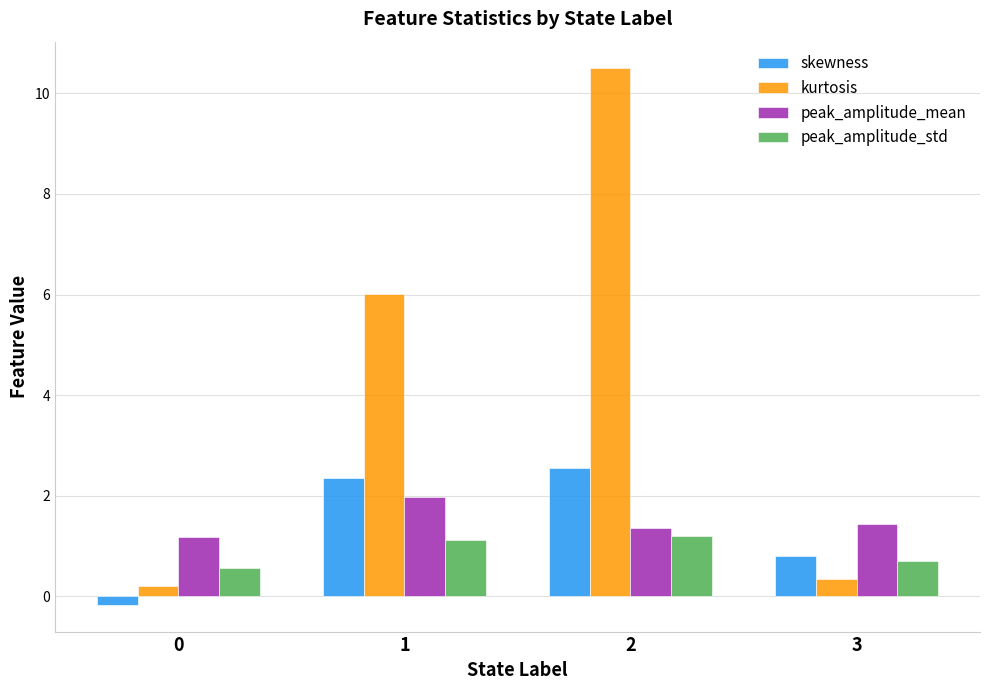

Does the chart contain any negative values?

Yes